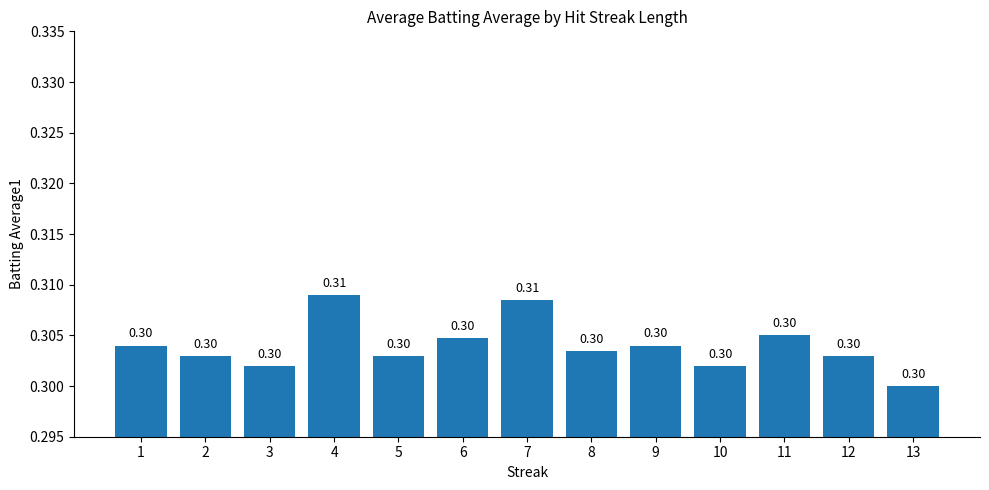

True or false: the data shows 0.3 at 4.

True